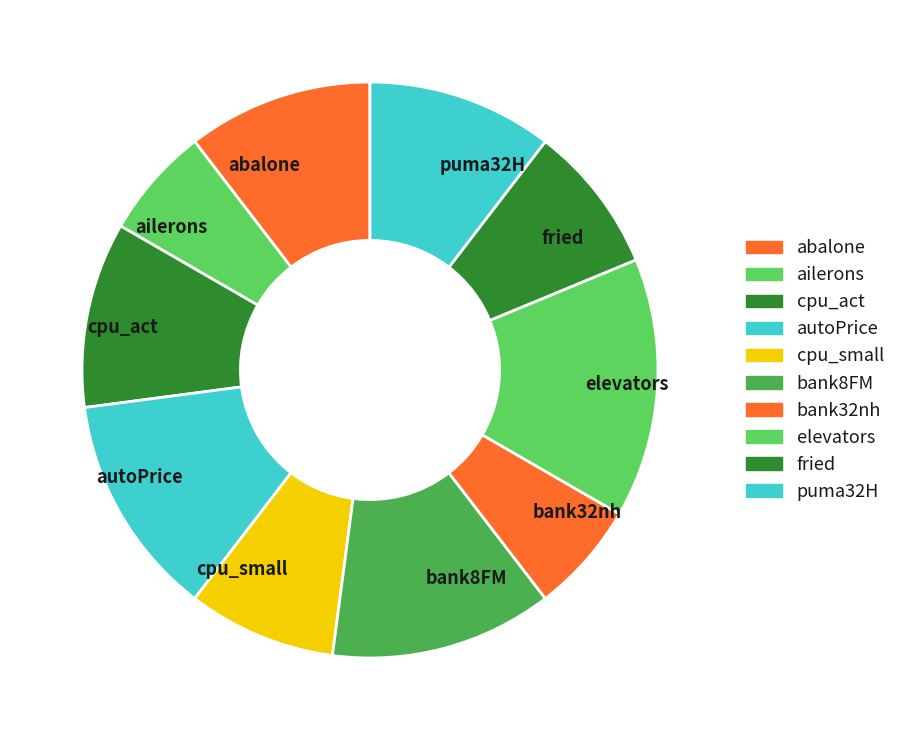

Between elevators and abalone, which is larger?

elevators